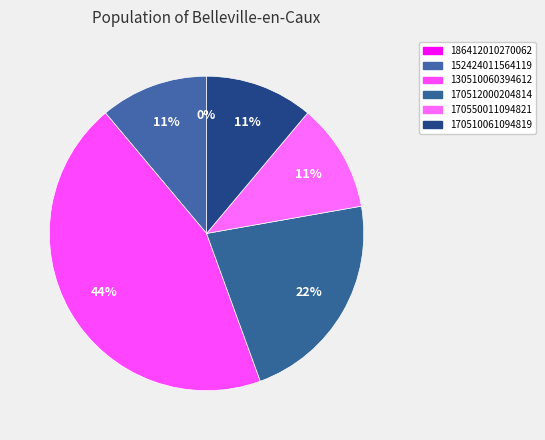

To the nearest percent, what percentage of the pie is 170550011094821?

11%